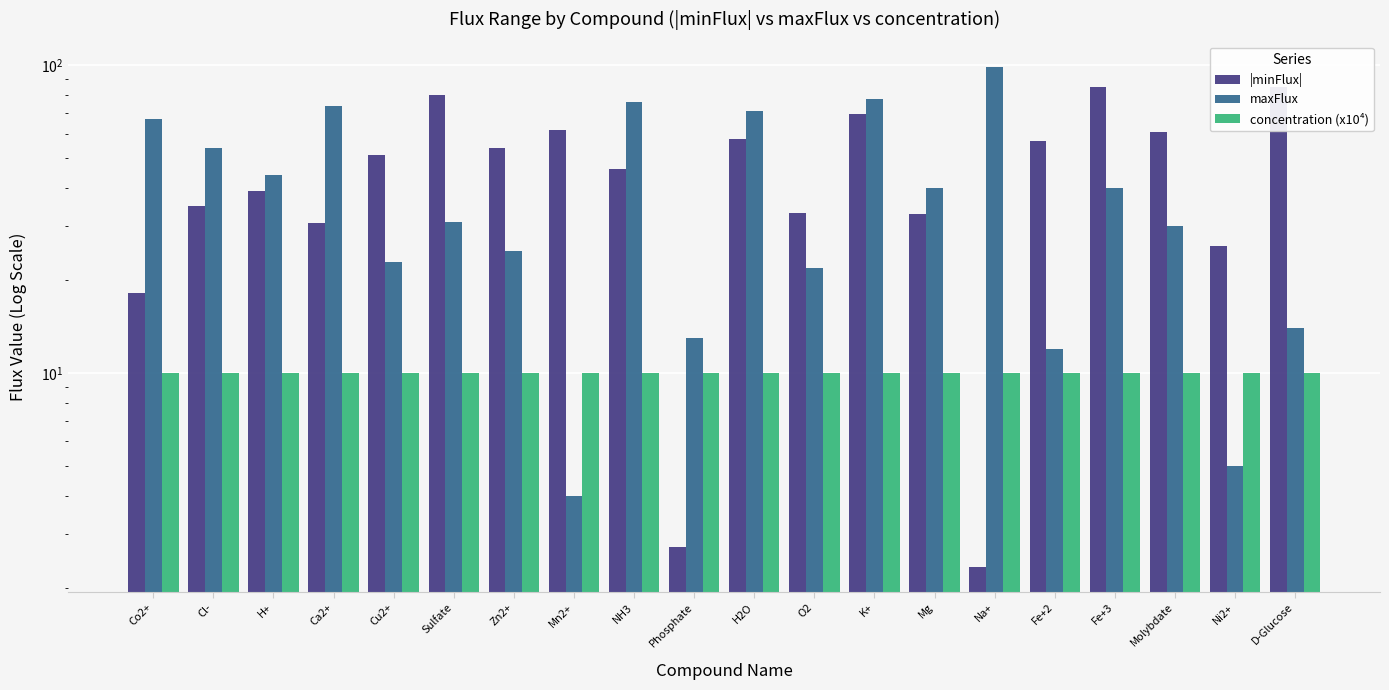

What is the value of the maxFlux bar at the 16th from the left?

12.0